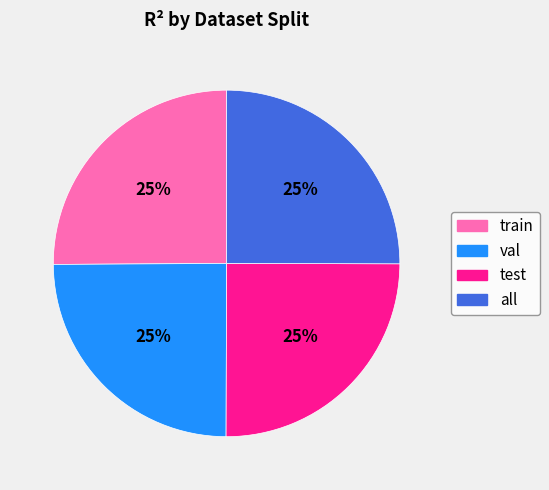

To the nearest percent, what is the average slice percentage?

25%